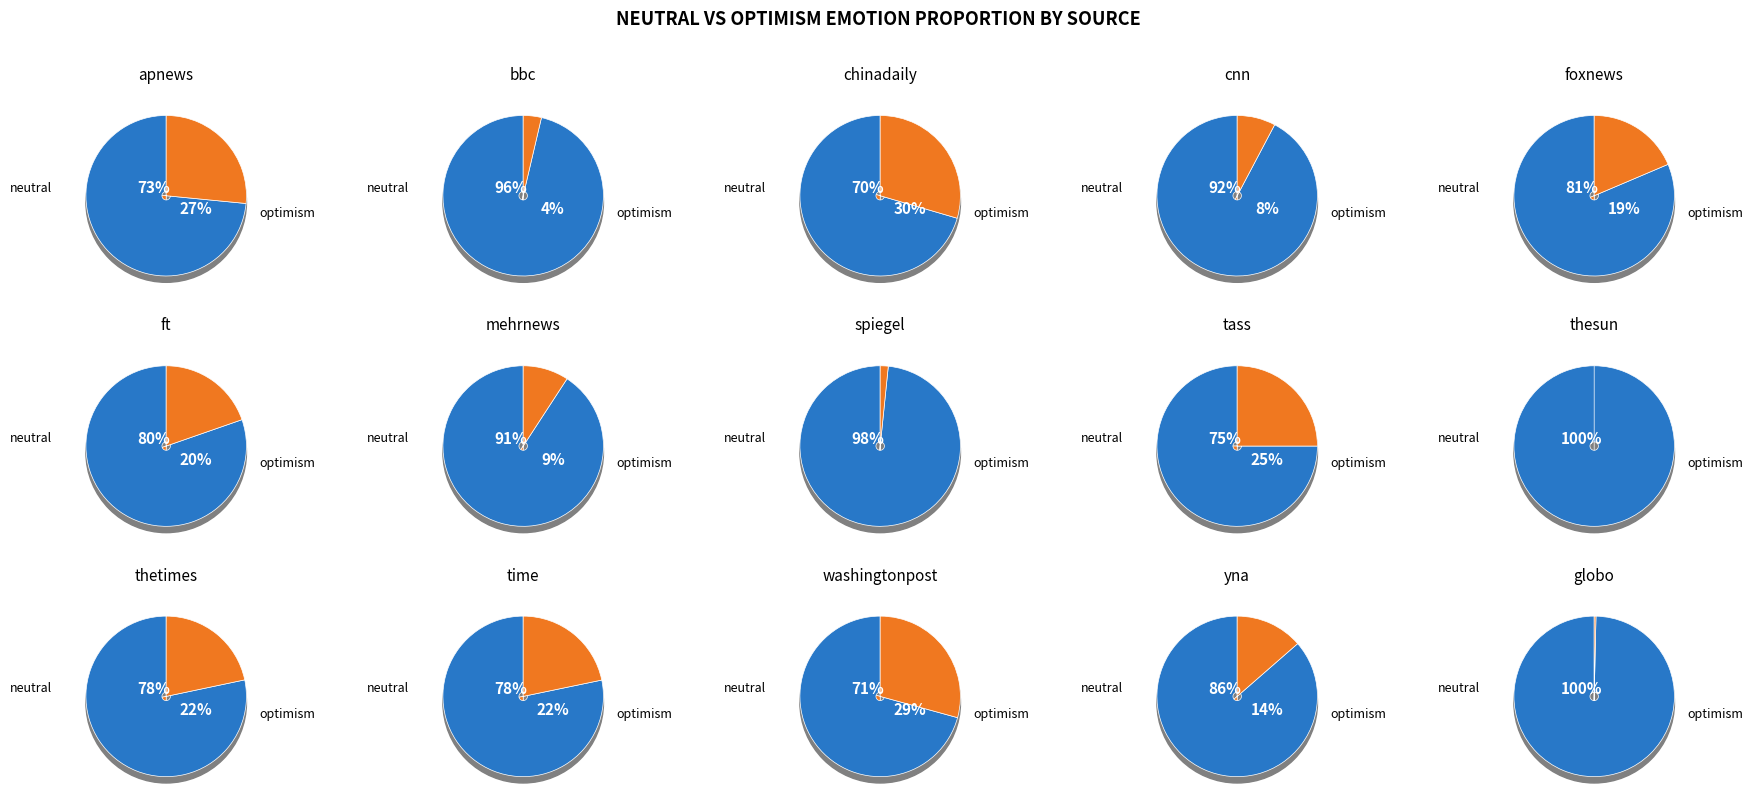

Count the number of slices in the pie.

15